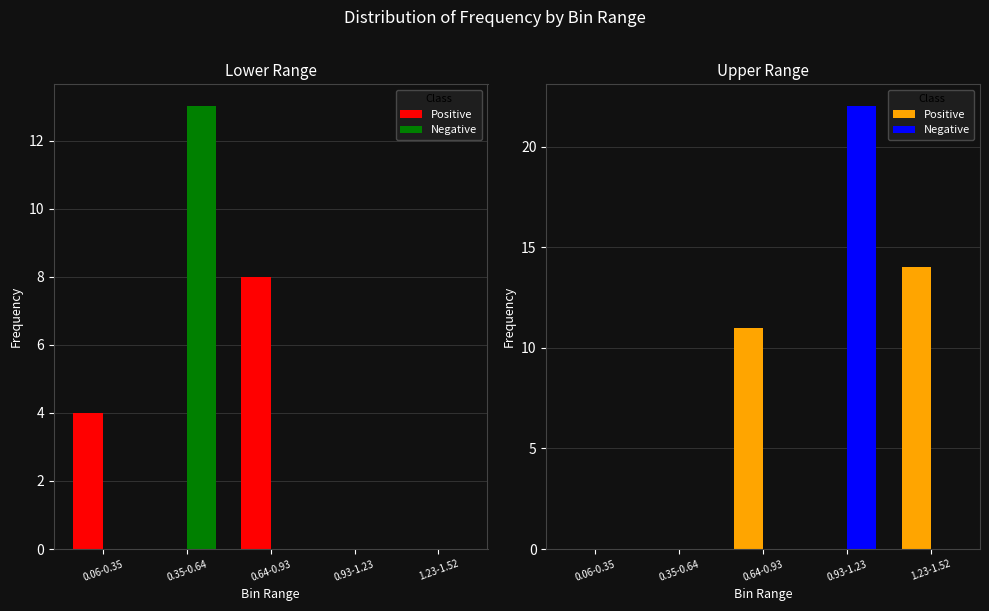

Is the value of Negative at 0.35-0.64 greater than the value of Positive at 0.64-0.93?

No